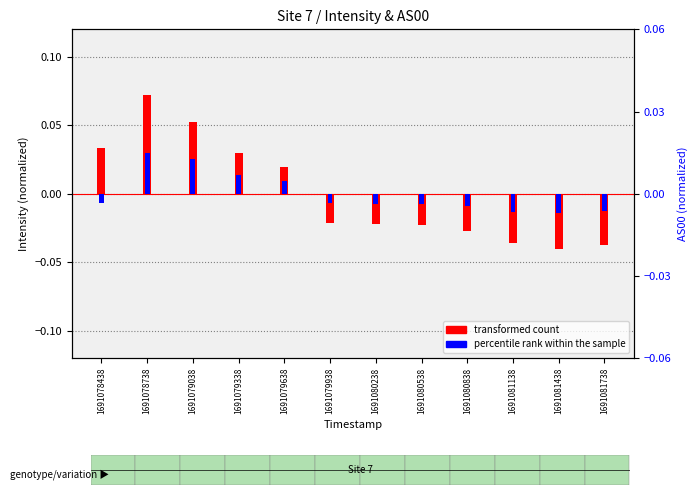

Which series changed the most between 1691080238 and 1691081738?

transformed count